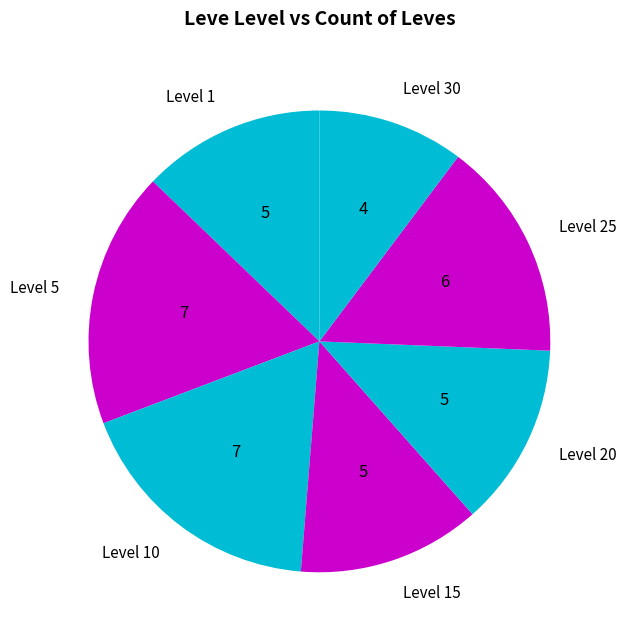

How many slices are in this pie chart?

7